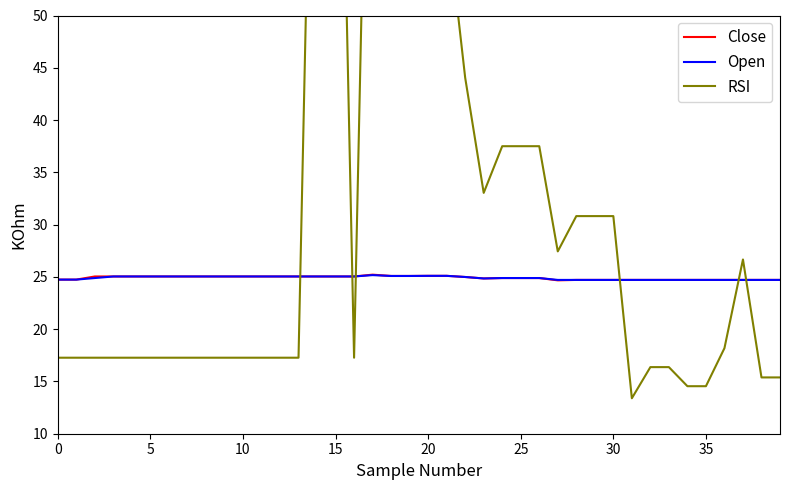

Which has a higher value, 35 or 29?

35